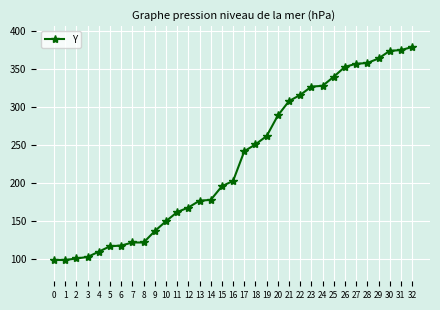

What is the value of the 30th point from the left?

364